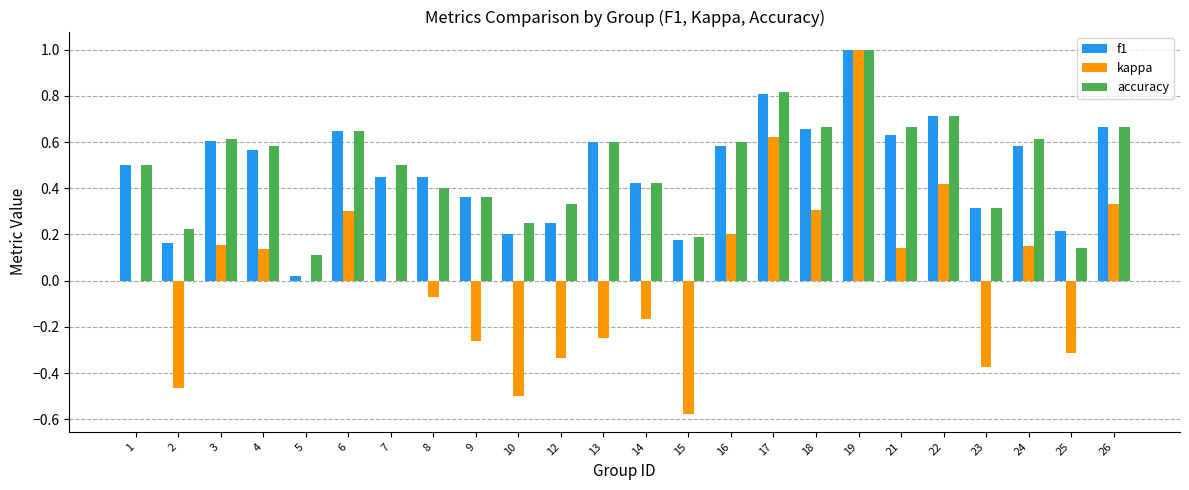

What is the total value across all series at 1?

1.0